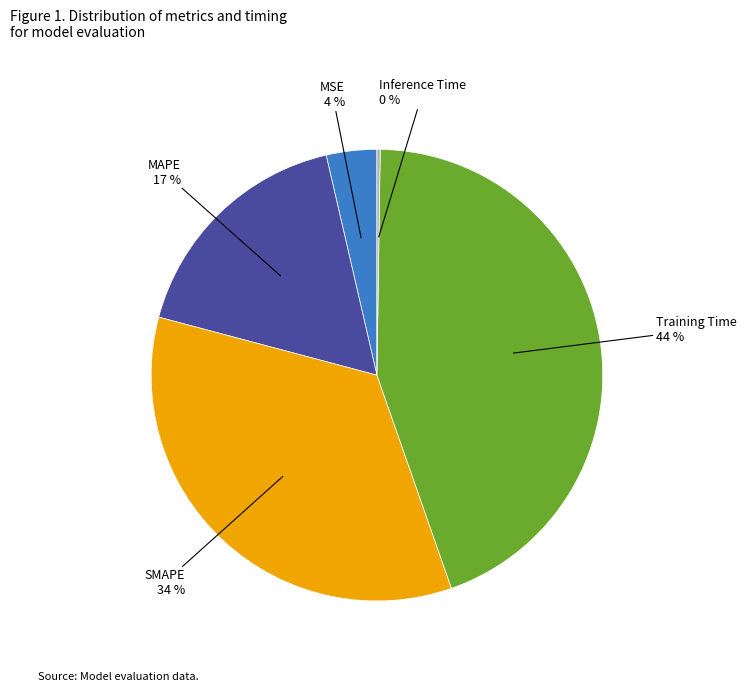

To the nearest percent, what is the difference between the largest and smallest slice percentages?

44%